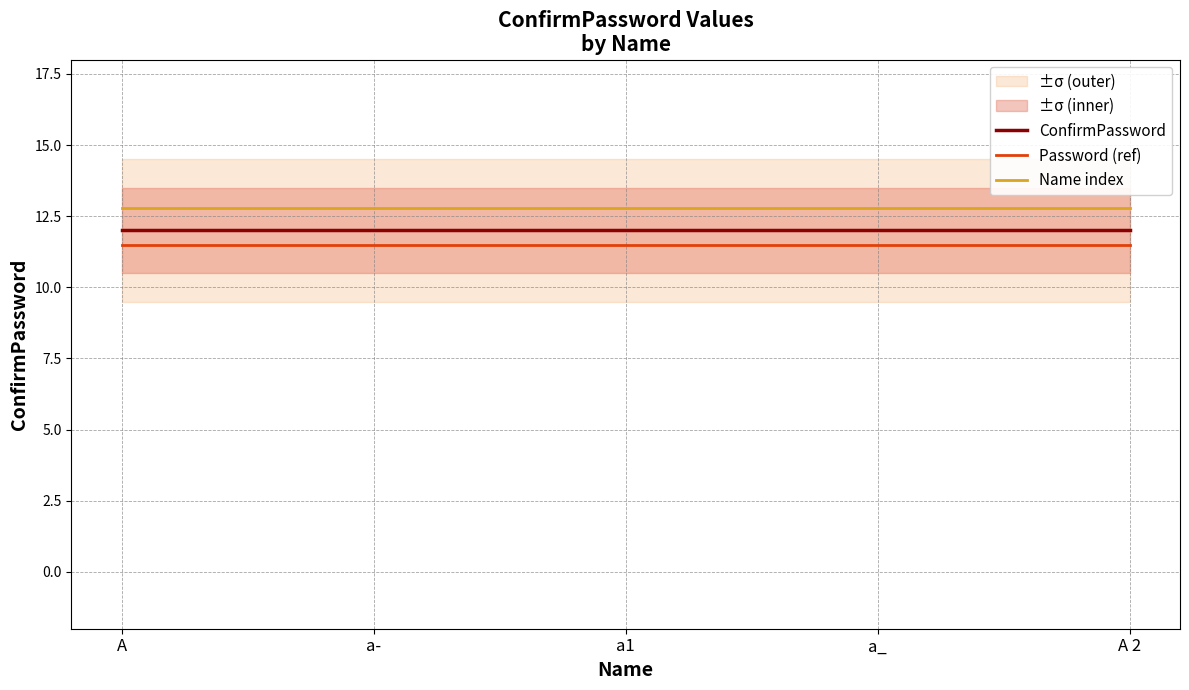

What is the label of the 4th point from the right?

a-